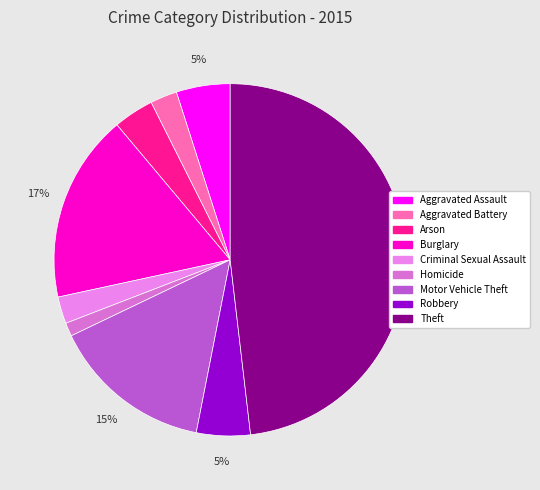

Is it true that Aggravated Battery is 12% of the pie?

False